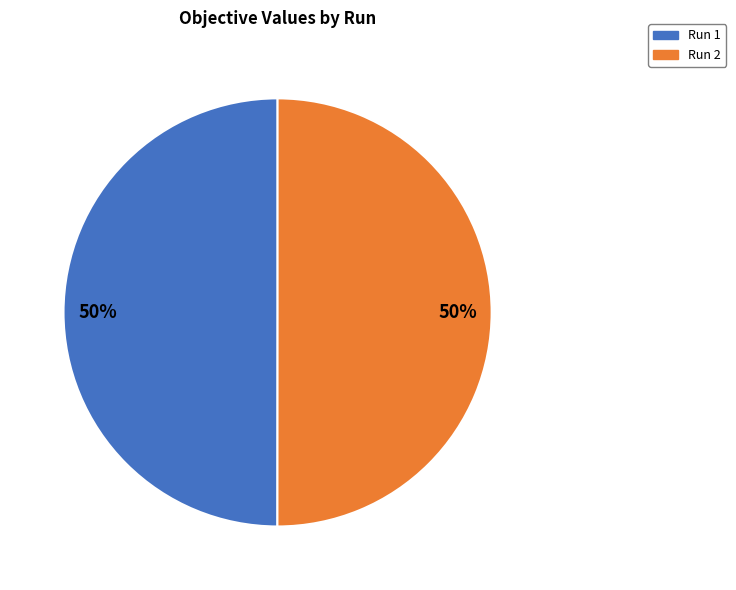

To the nearest percent, what is the average slice percentage?

50%